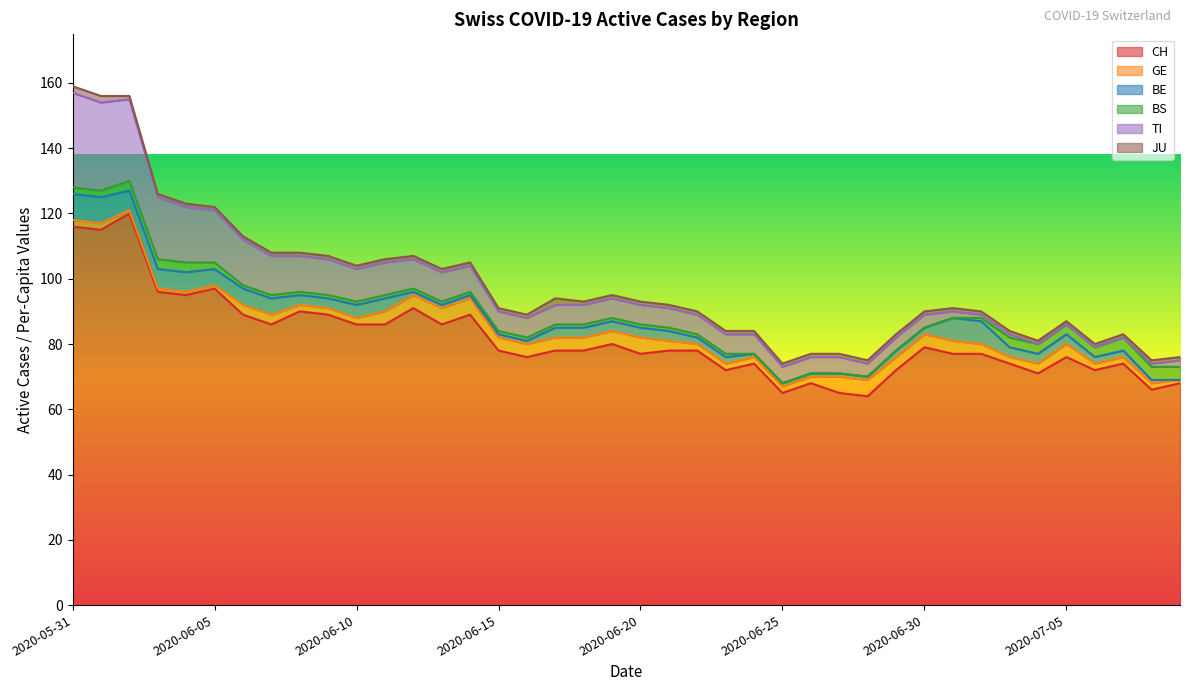

Between 2020-06-12 and 2020-07-08, which series saw the biggest shift?

CH